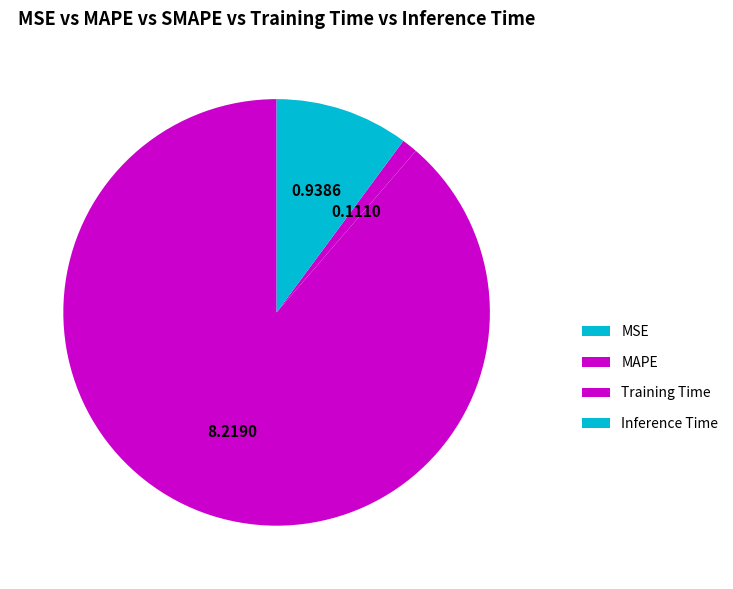

True or false: Training Time accounts for 11% of the total.

False